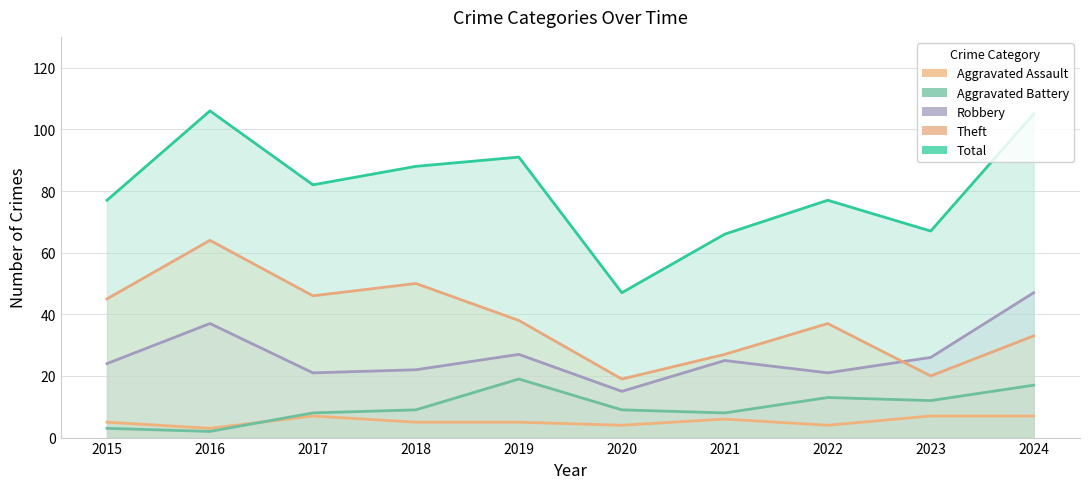

Which label corresponds to the smallest value in the chart?

2016